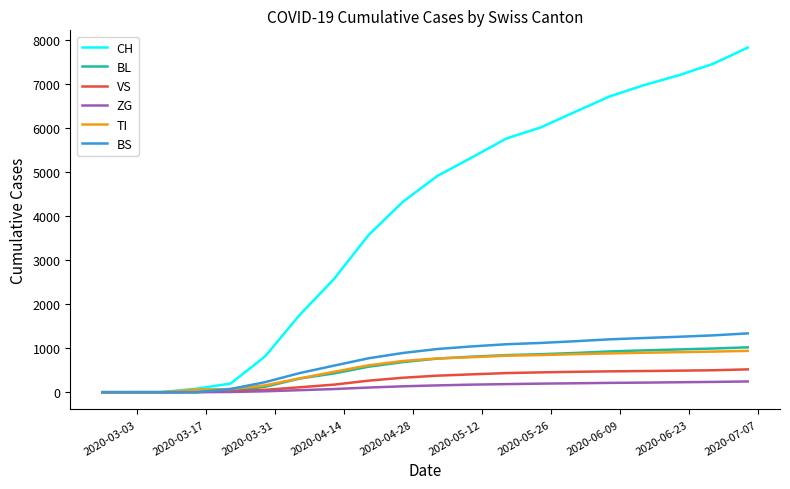

What is the average value of the ZG series?

121